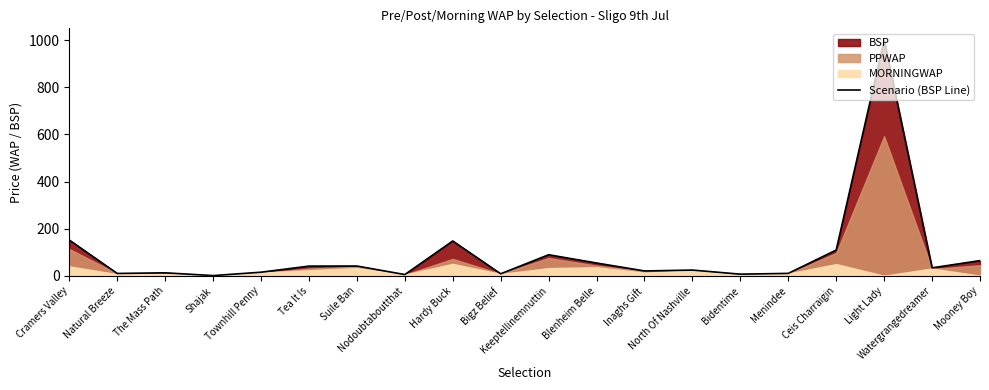

How many lines are shown in the chart?

1